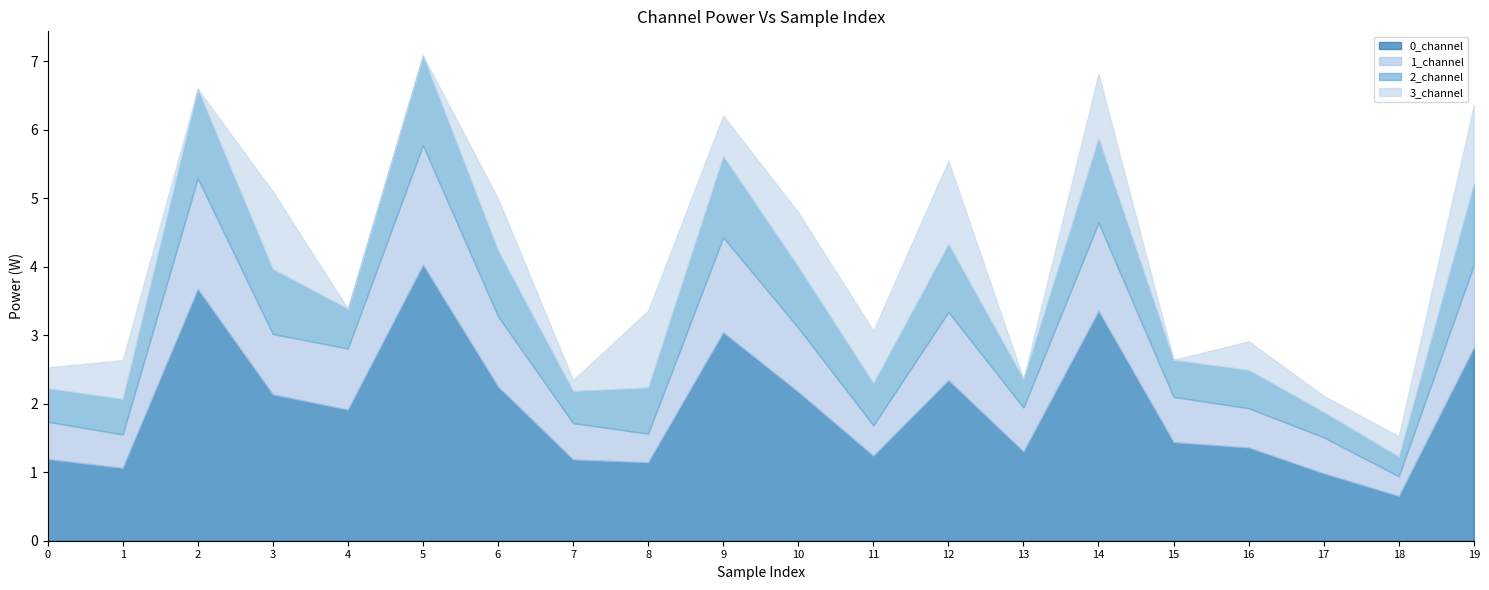

The 3_channel series shows 0.5 at 0. True or false?

False